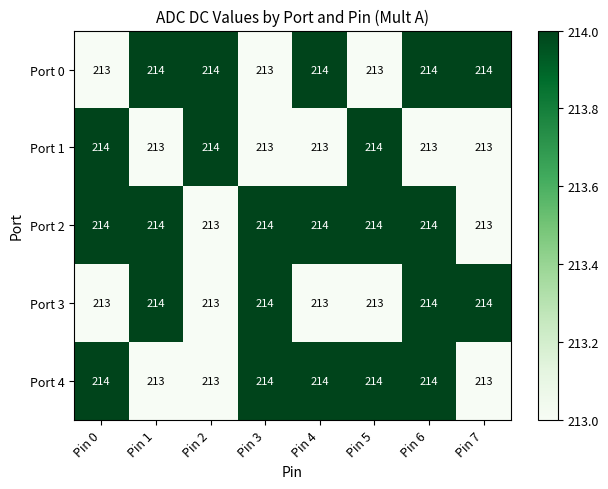

How many data points does each series have?

8